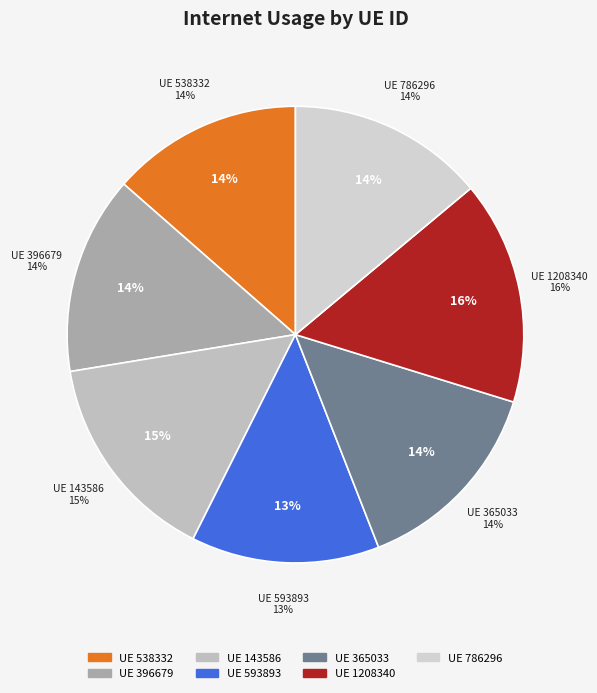

Does any single category account for the majority?

No